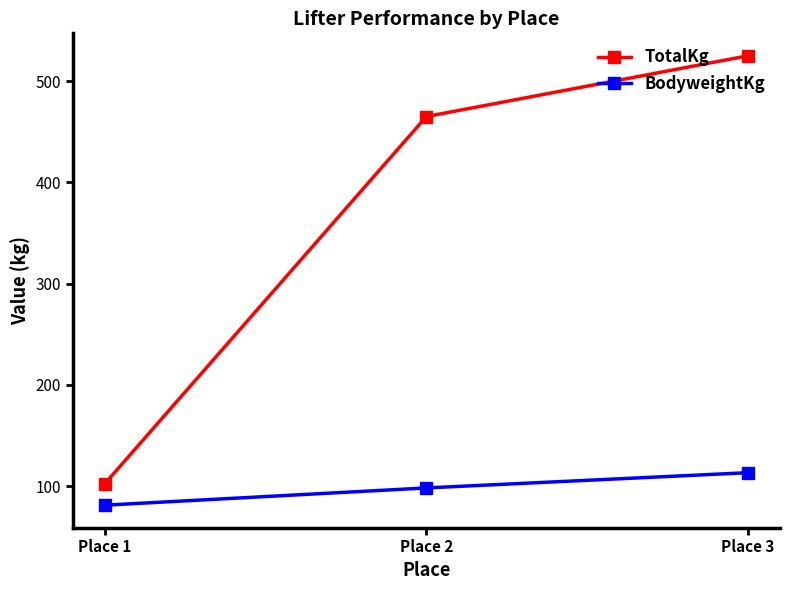

What are all the series names shown in the legend?

TotalKg, BodyweightKg